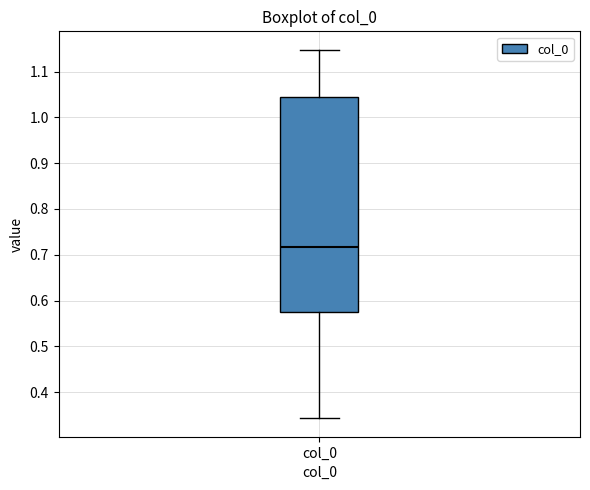

Read this box plot against the y-axis: the position of the median line, the range covered by the box, and the ends of both whiskers. The values are not printed on the chart, so give them approximately, as read against the axis.

median 0.72, box 0.57 to 1.04, whiskers 0.34 to 1.15